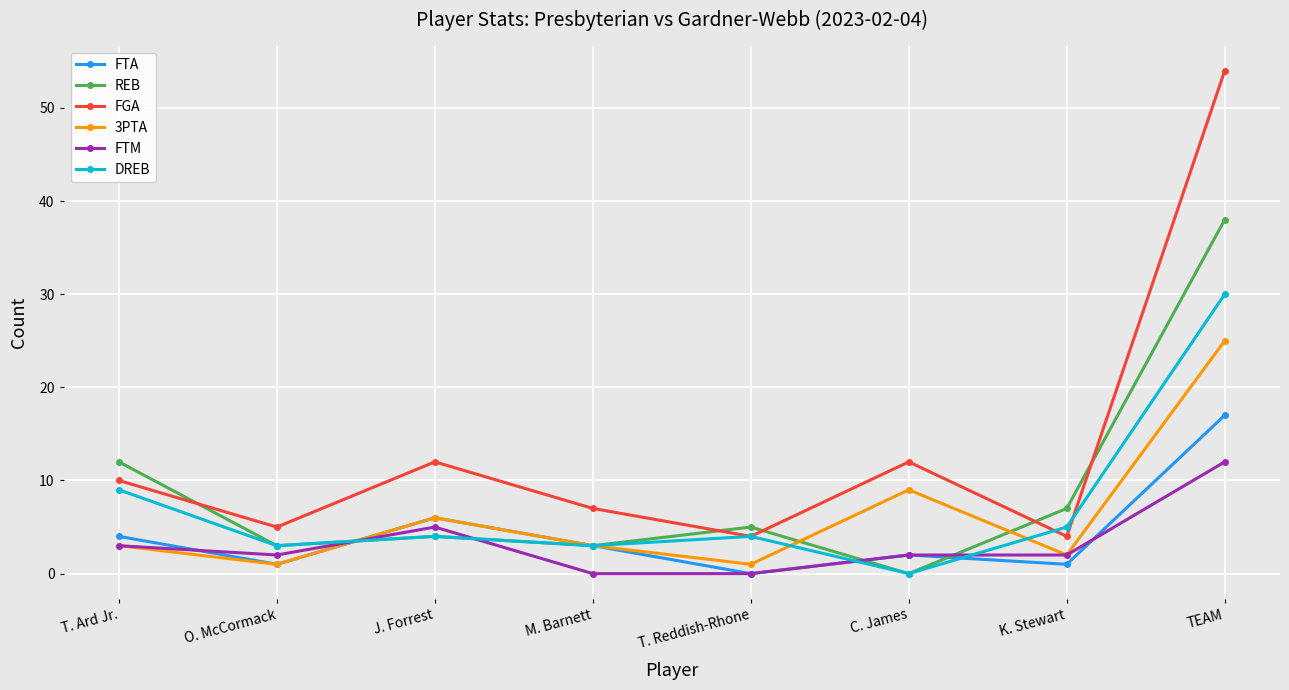

Which series has the largest range (max minus min)?

FGA